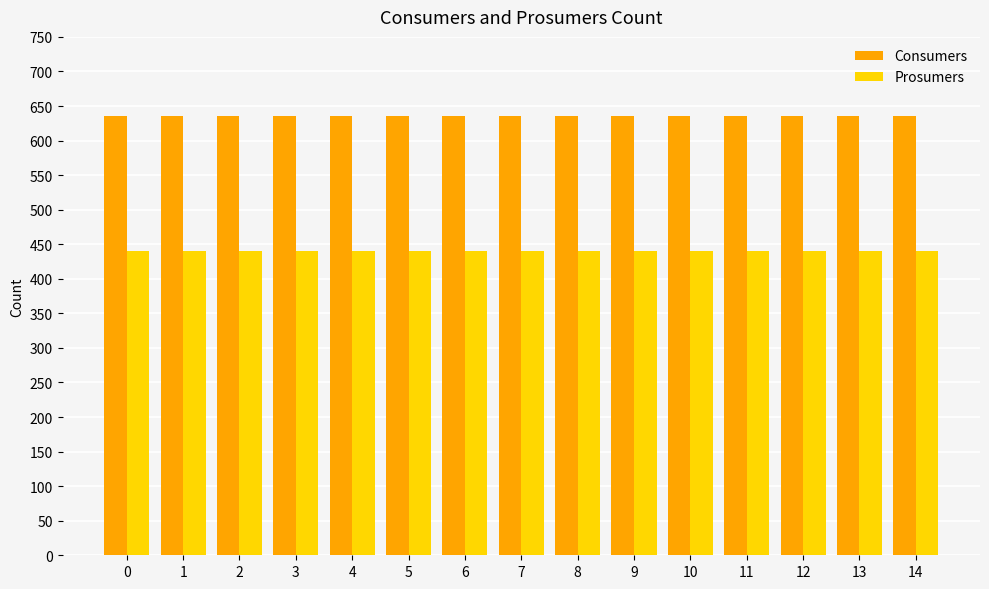

The Prosumers series shows 440 at 5. True or false?

True